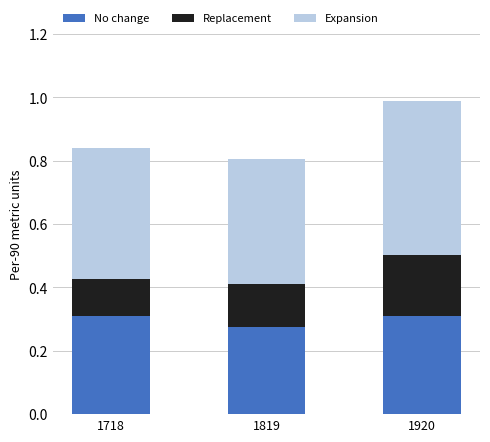

The value of No change at 1718 is 0.3. True or false?

True